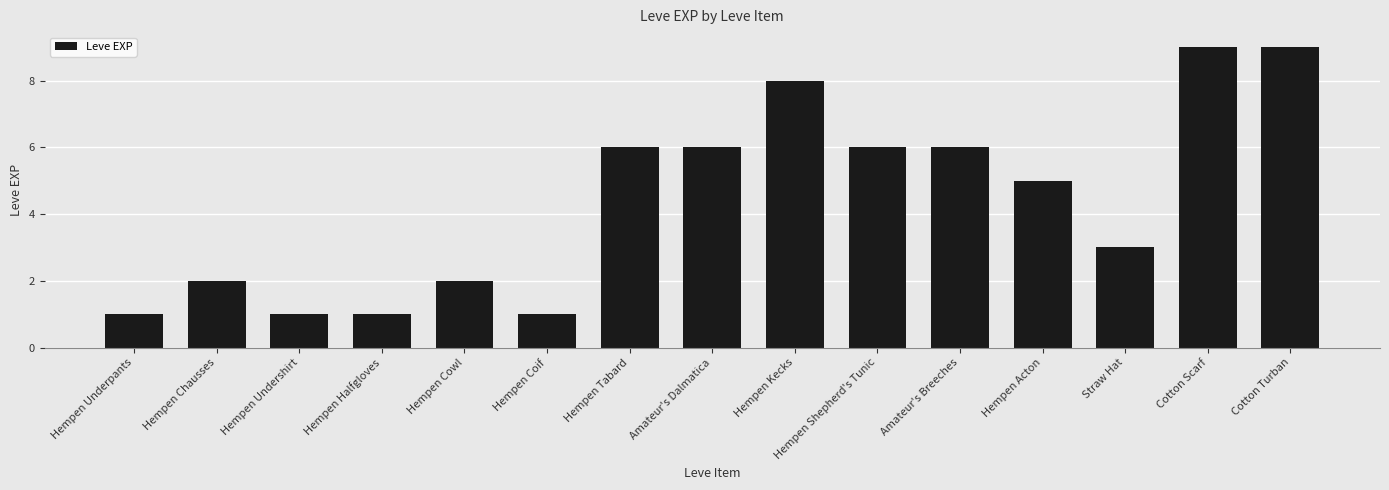

Count the values in the range 1 to 6.

12